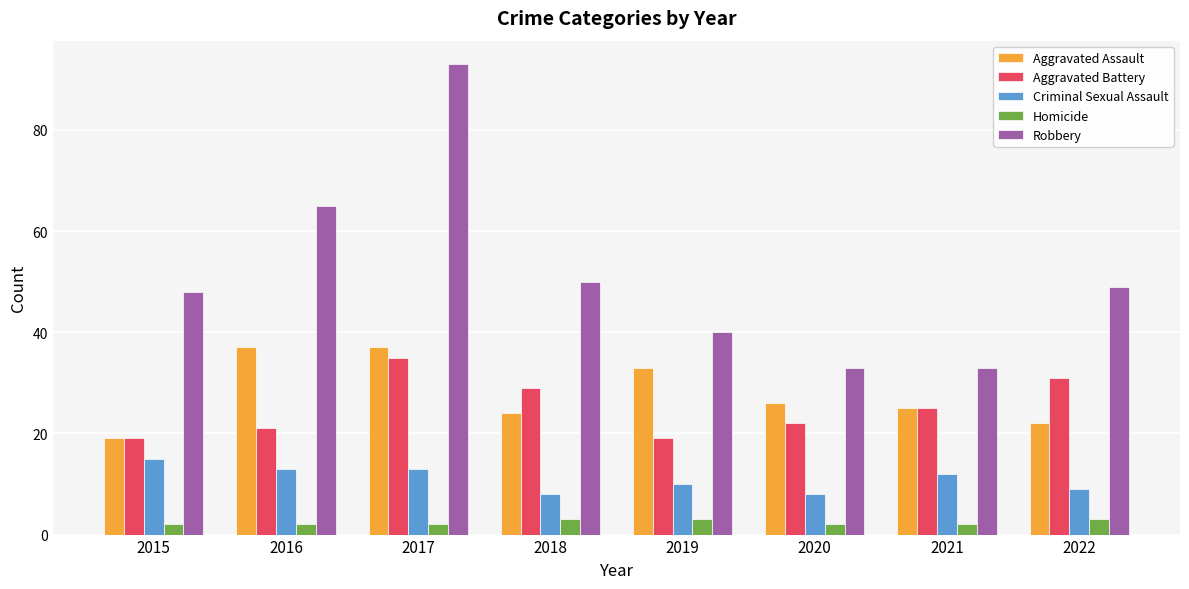

What is the approximate value of Homicide at 2016?

2